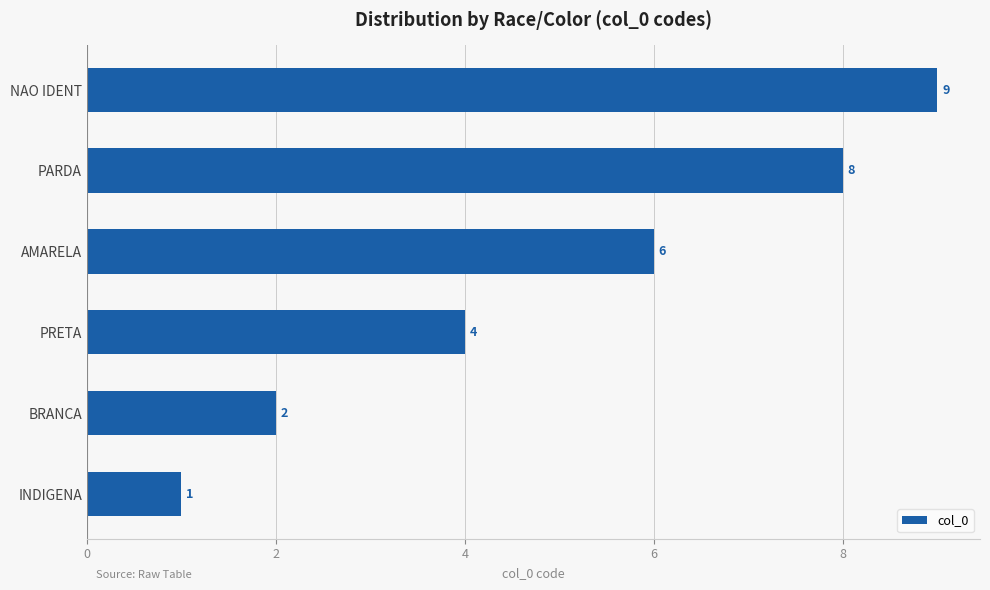

List the labels in order of value, largest first.

NAO IDENT, PARDA, AMARELA, PRETA, BRANCA, INDIGENA